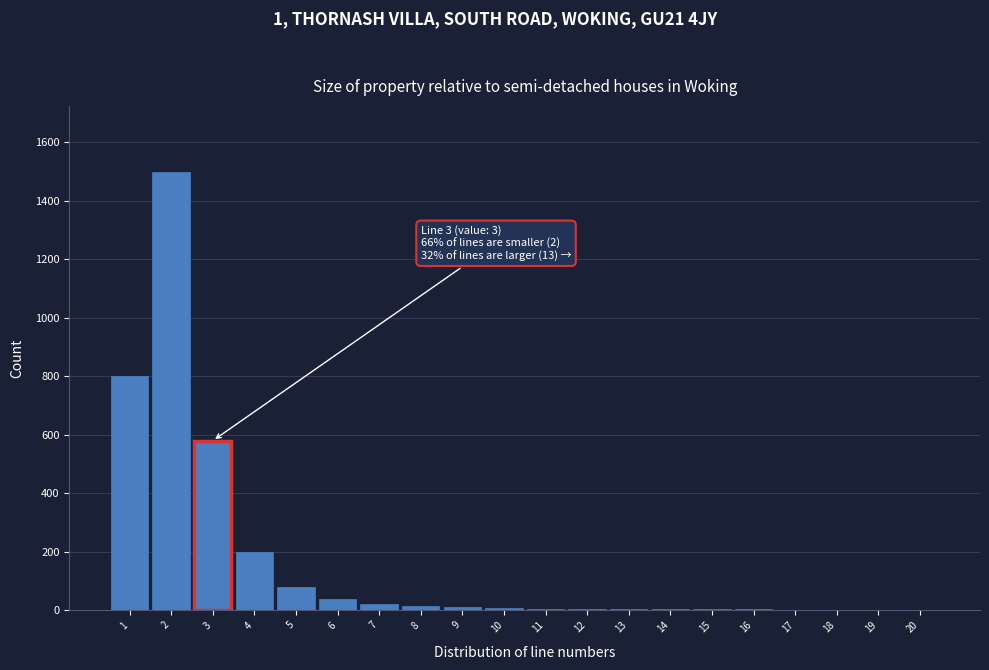

What is the sum of all values?

3284